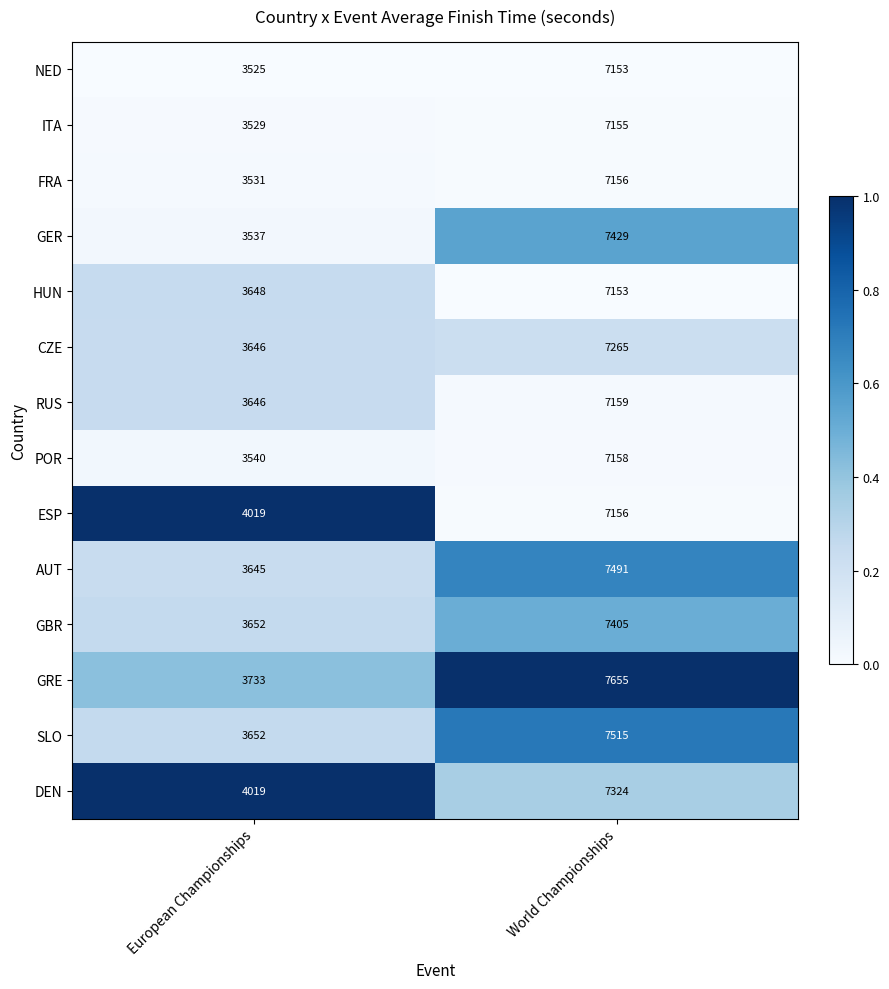

What is the difference between the POR values at World Championships and European Championships?

3618